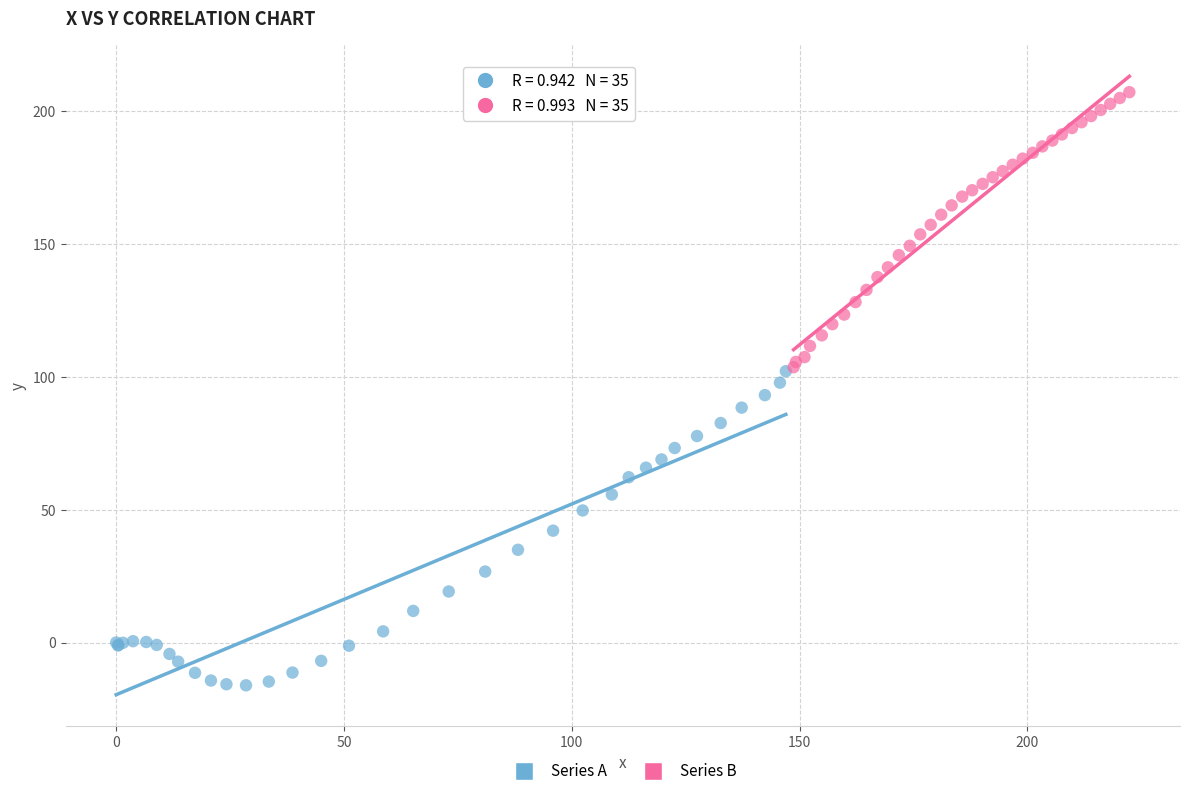

Which series reaches the maximum Y coordinate?

Series B